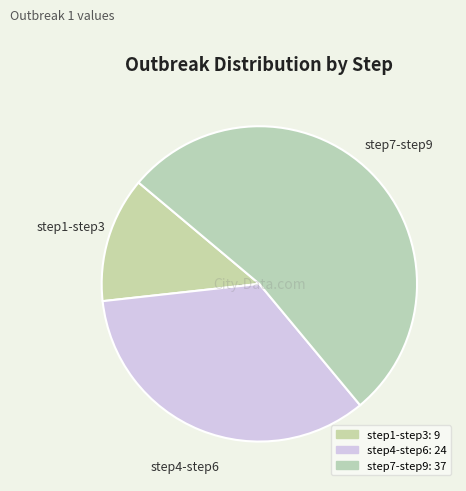

Count the number of slices in the pie.

3